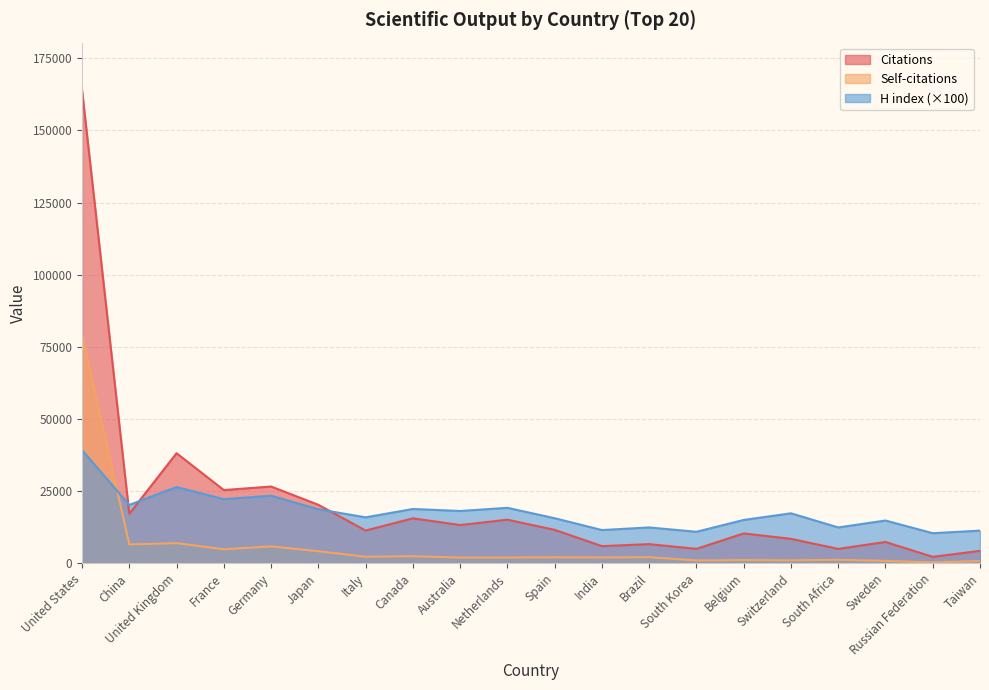

Which has a higher value, Russian Federation or Belgium?

Belgium